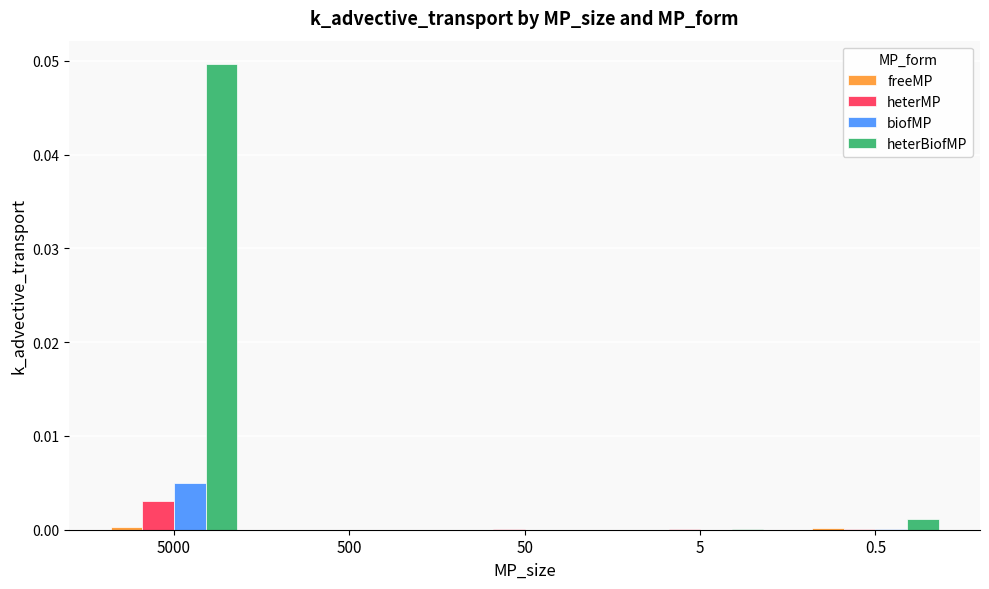

At which category does the chart reach its peak across all series?

5000